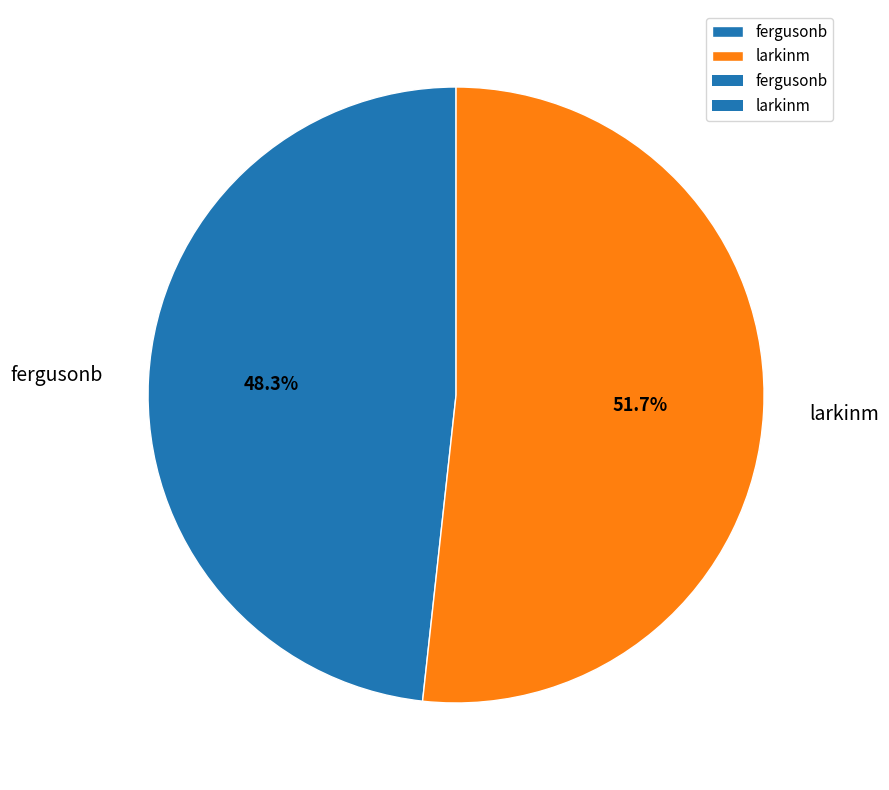

Count the number of slices in the pie.

2